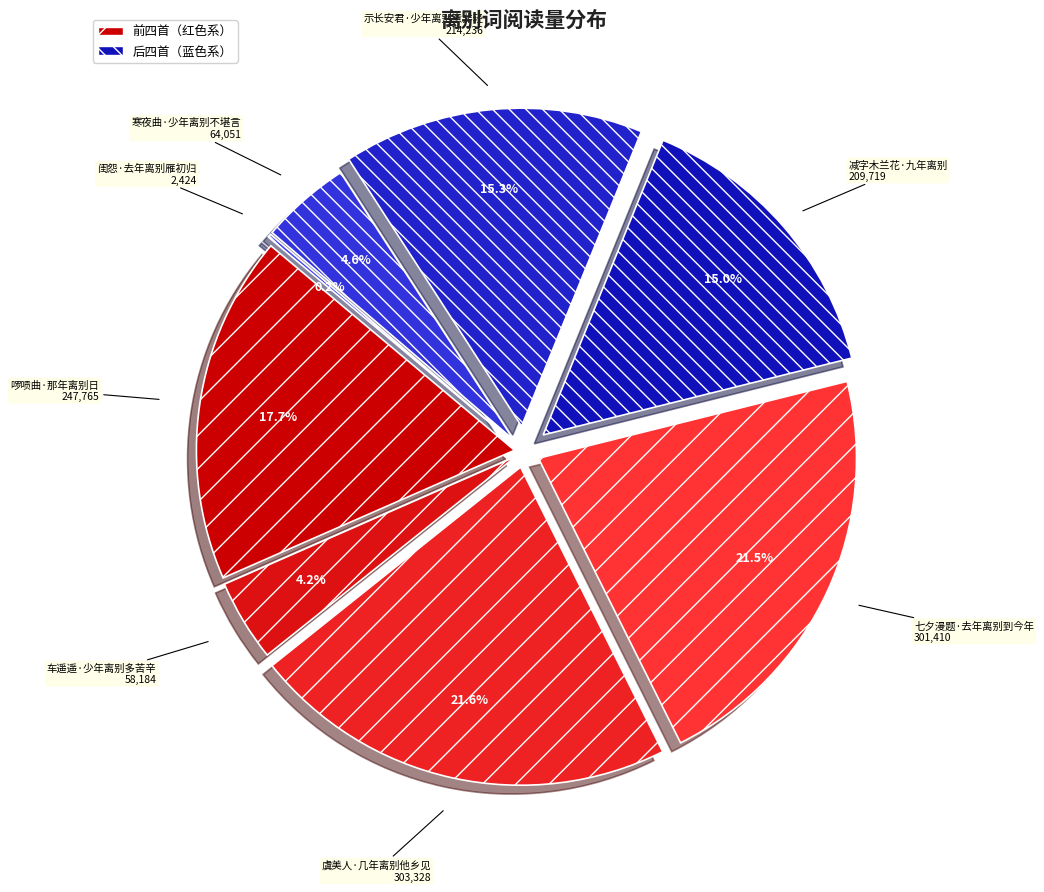

What percentage is the 寒夜曲·少年离别不堪言 slice, to the nearest percent?

5%